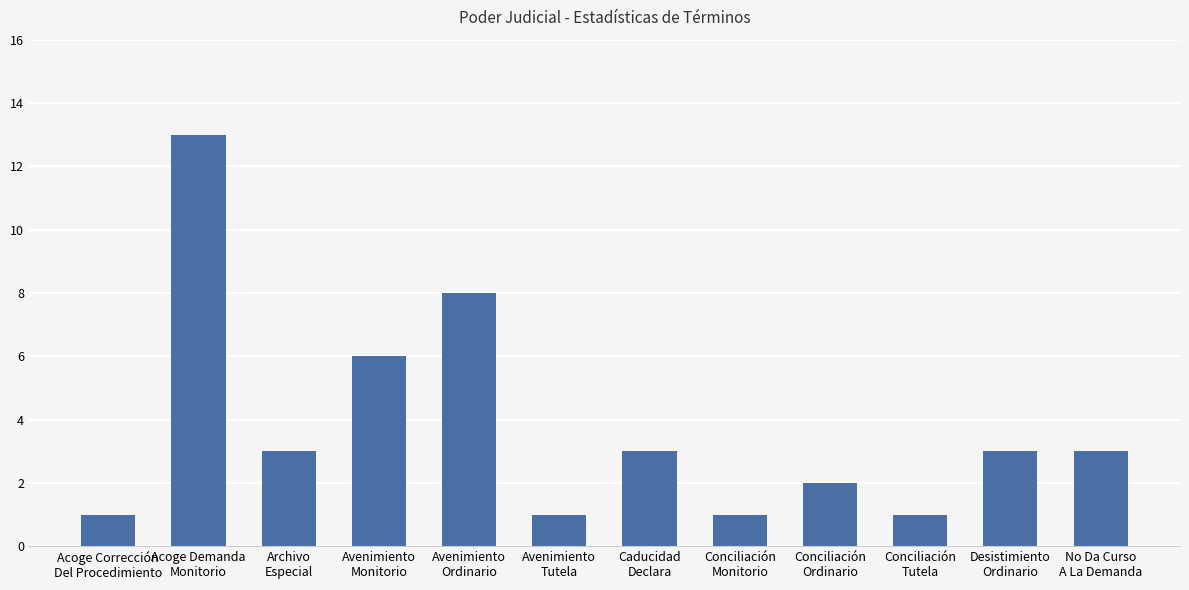

What is the average value?

4